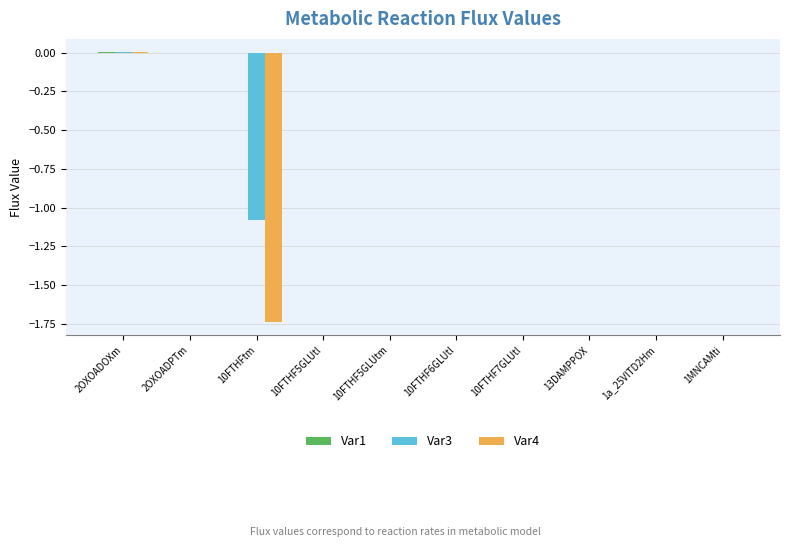

The Var4 series shows 0.0 at 10FTHF7GLUtl. True or false?

True